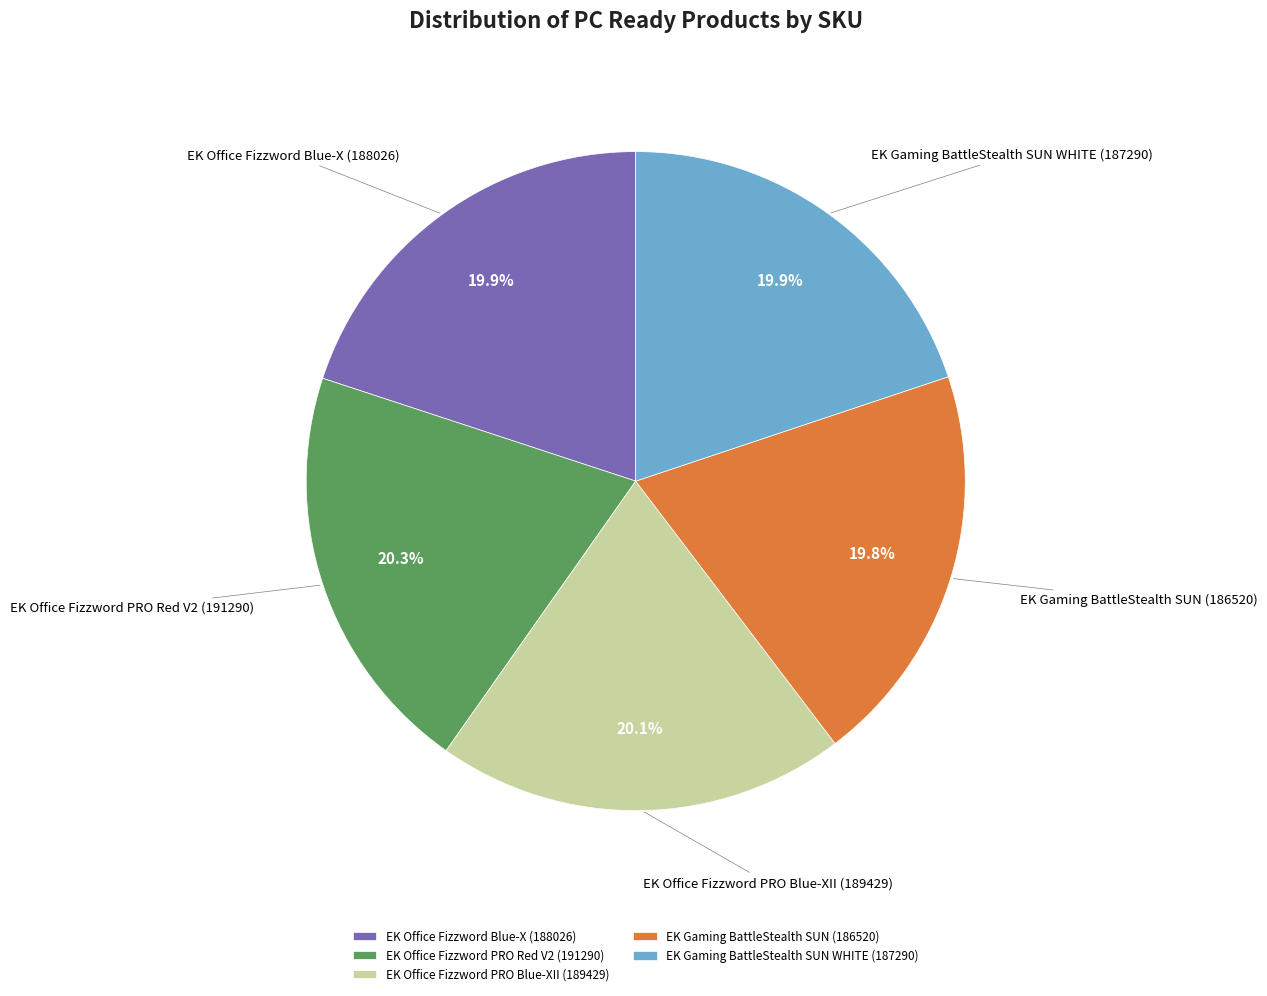

Combined, what portion of the pie is EK Gaming BattleStealth SUN and EK Office Fizzword PRO Blue-XII?

39.9%